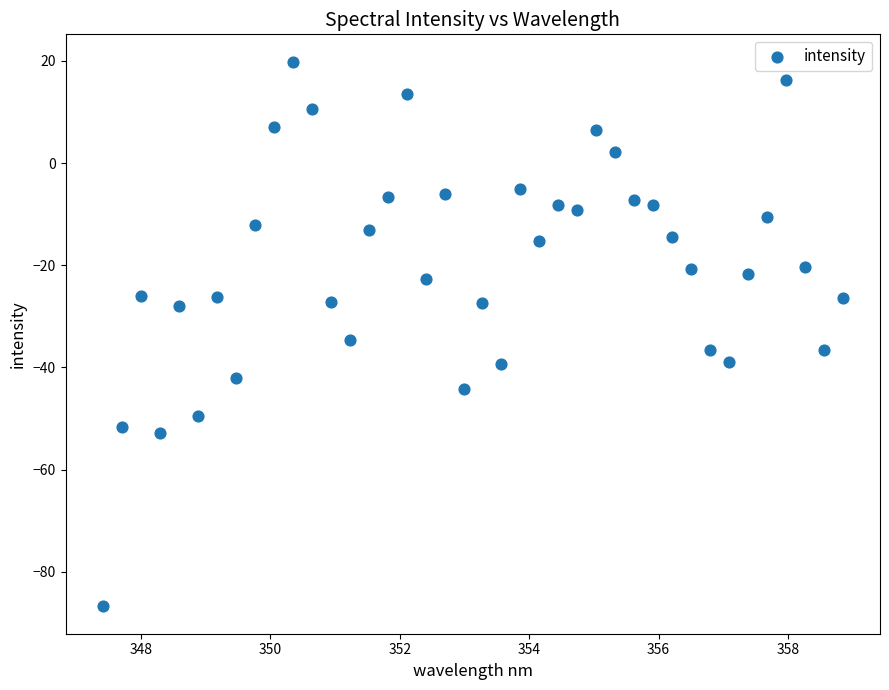

What is the range of Y values (max minus min)?

106.6